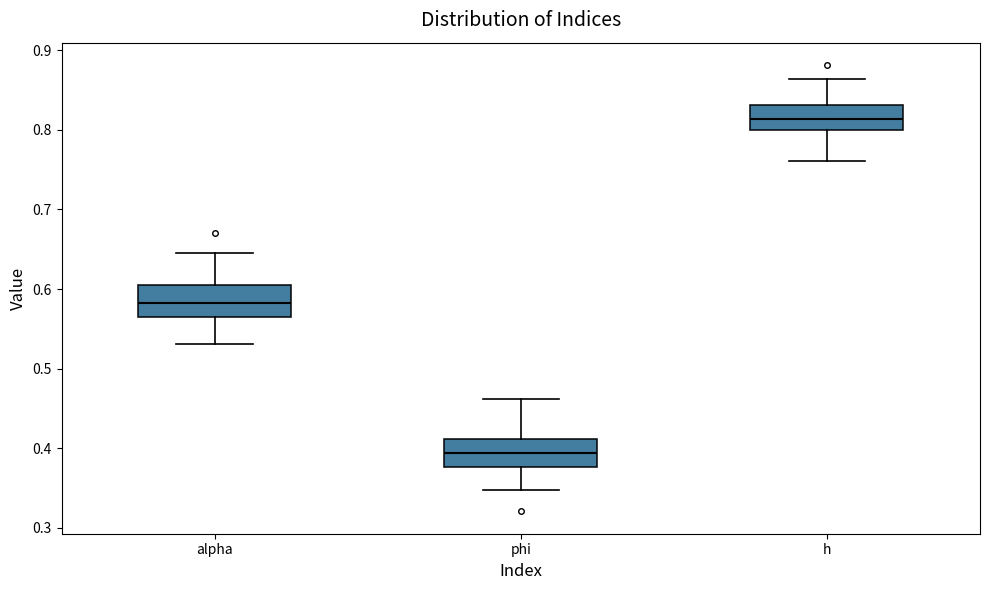

Reading left to right, read every box against the y-axis: the position of its median line, the range the box covers, and the ends of its whiskers. The values are not printed on the chart, so give them approximately, as read against the axis.

alpha: median 0.58, box 0.56 to 0.60, whiskers 0.53 to 0.64
phi: median 0.39, box 0.38 to 0.41, whiskers 0.35 to 0.46
h: median 0.81, box 0.80 to 0.83, whiskers 0.76 to 0.86